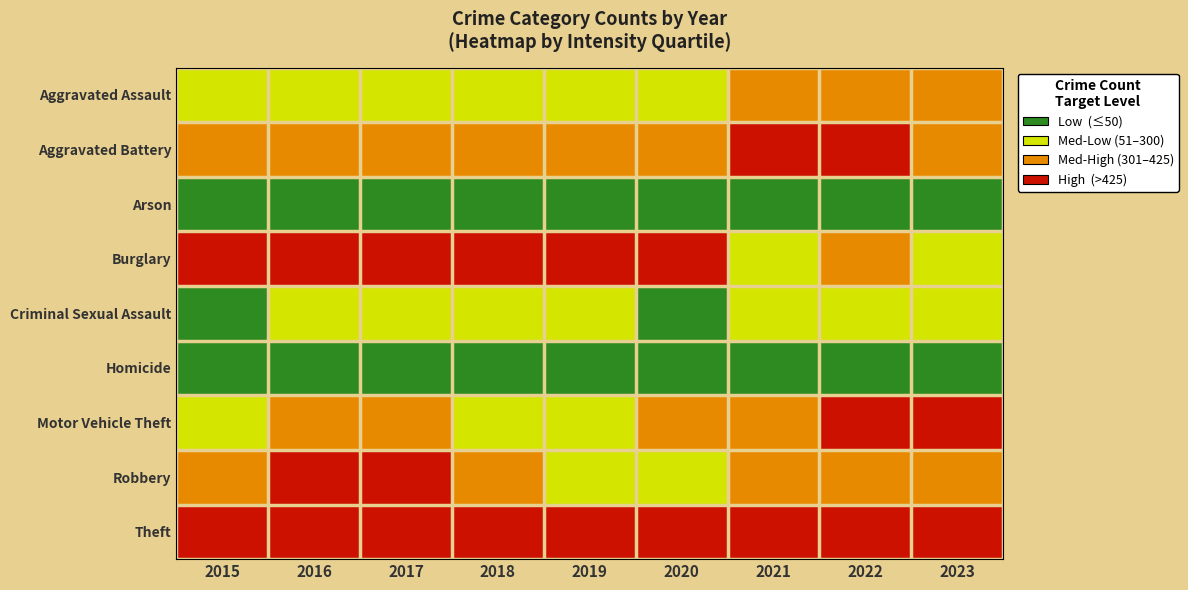

Reading right to left, transcribe all the data shown in this chart.

Aggravated Assault: 2023=302	2022=327	2021=352	2020=273	2019=223	2018=225	2017=225	2016=206	2015=194
Aggravated Battery: 2023=406	2022=439	2021=479	2020=416	2019=407	2018=389	2017=400	2016=336	2015=316
Arson: 2023=18	2022=12	2021=12	2020=17	2019=12	2018=7	2017=10	2016=7	2015=9
Burglary: 2023=296	2022=380	2021=261	2020=425	2019=517	2018=506	2017=562	2016=576	2015=738
Criminal Sexual Assault: 2023=72	2022=56	2021=60	2020=48	2019=77	2018=59	2017=62	2016=50	2015=46
Homicide: 2023=27	2022=36	2021=38	2020=41	2019=22	2018=25	2017=33	2016=26	2015=15
Motor Vehicle Theft: 2023=1248	2022=1031	2021=348	2020=333	2019=290	2018=298	2017=312	2016=304	2015=263
Robbery: 2023=318	2022=304	2021=300	2020=263	2019=287	2018=301	2017=460	2016=454	2015=337
Theft: 2023=1269	2022=1278	2021=998	2020=1120	2019=1459	2018=1461	2017=1339	2016=1259	2015=1474